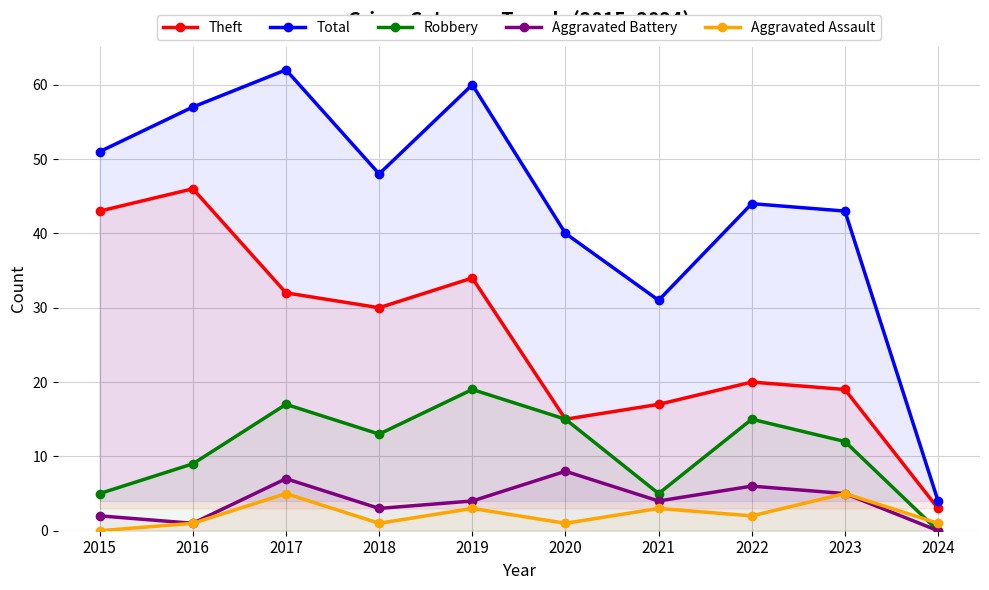

At how many categories does at least one series exceed 46?

5